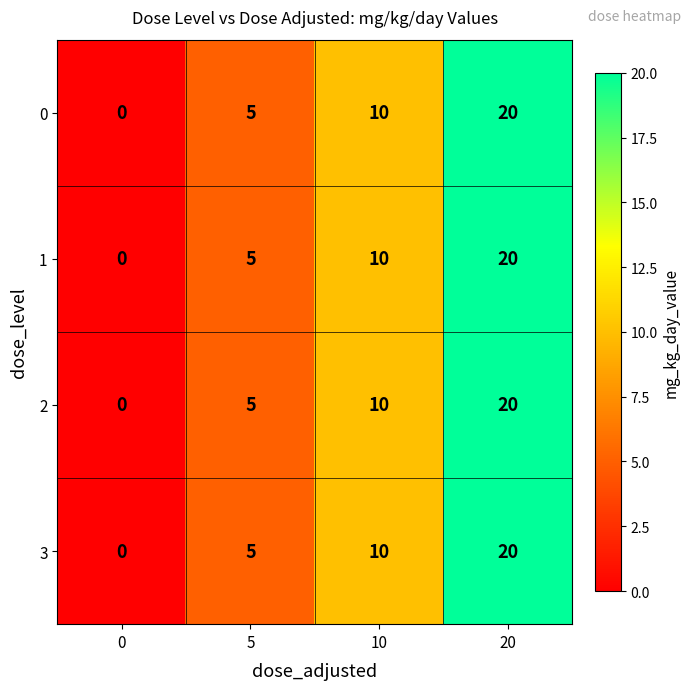

How many distinct data groups are displayed?

4